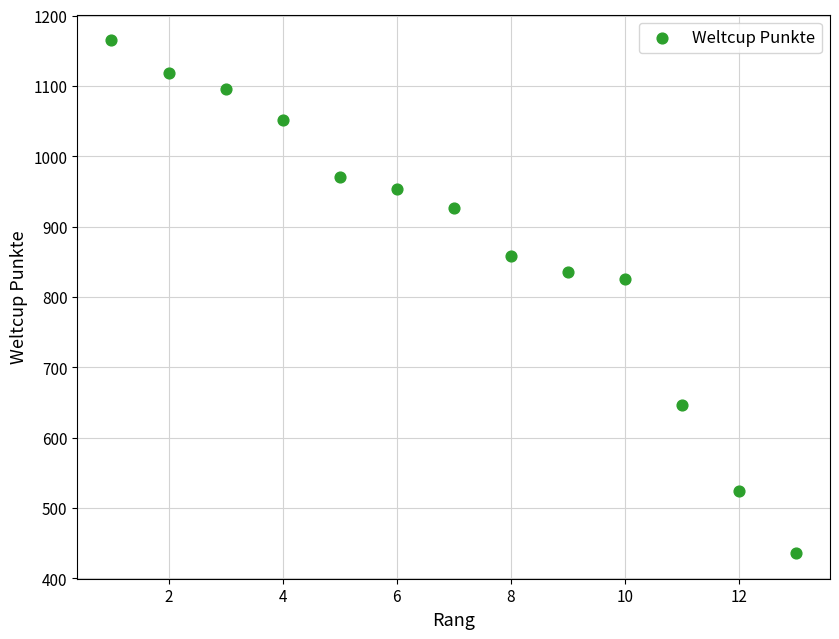

What Y value in the scatter plot is closest to 800?

826